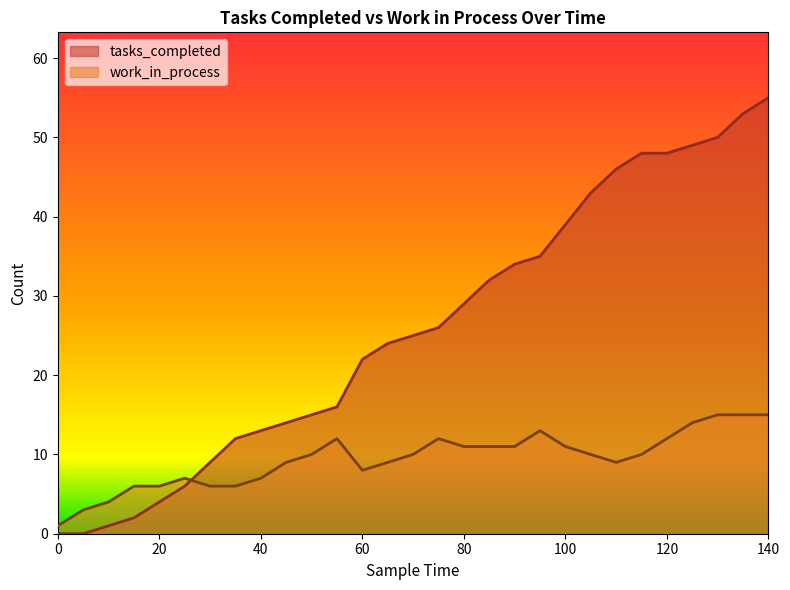

List the labels in order of tasks_completed value, largest first.

140, 135, 130, 125, 115, 120, 110, 105, 100, 95, 90, 85, 80, 75, 70, 65, 60, 55, 50, 45, 40, 35, 30, 25, 20, 15, 10, 0, 5